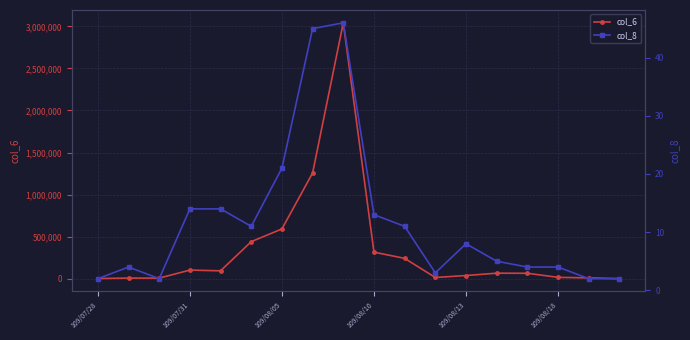

Which series has the largest range (max minus min)?

col_6